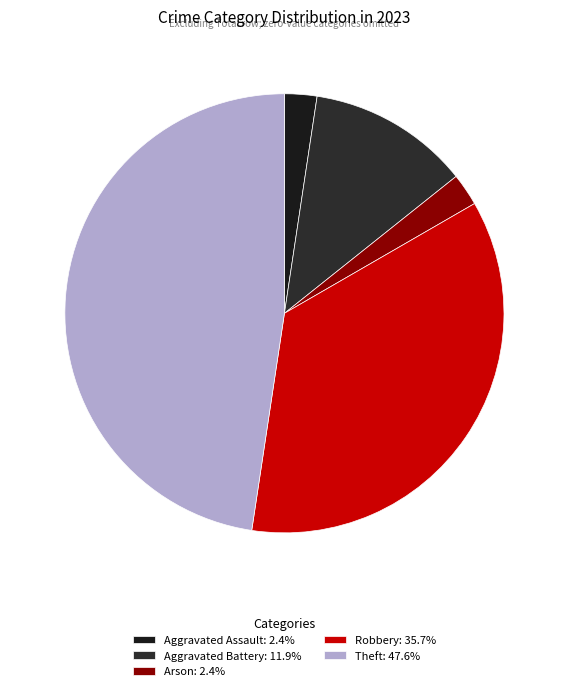

Is the sum of Arson and Aggravated Assault greater than half?

No